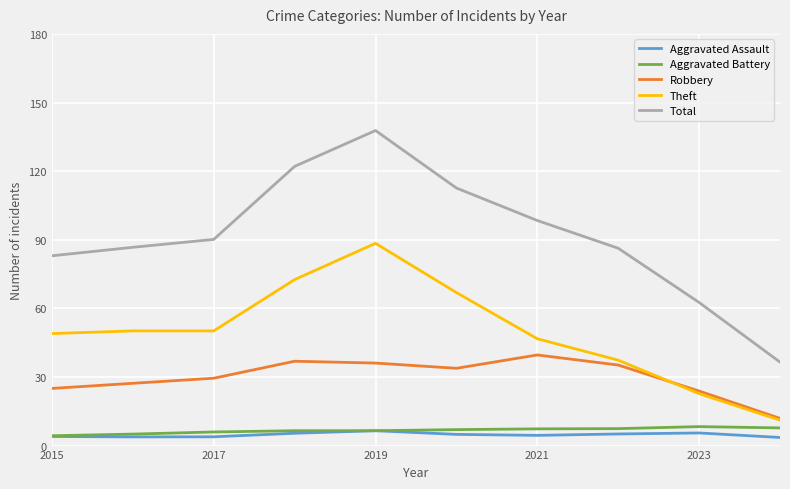

What is the maximum value shown in the chart?

137.7